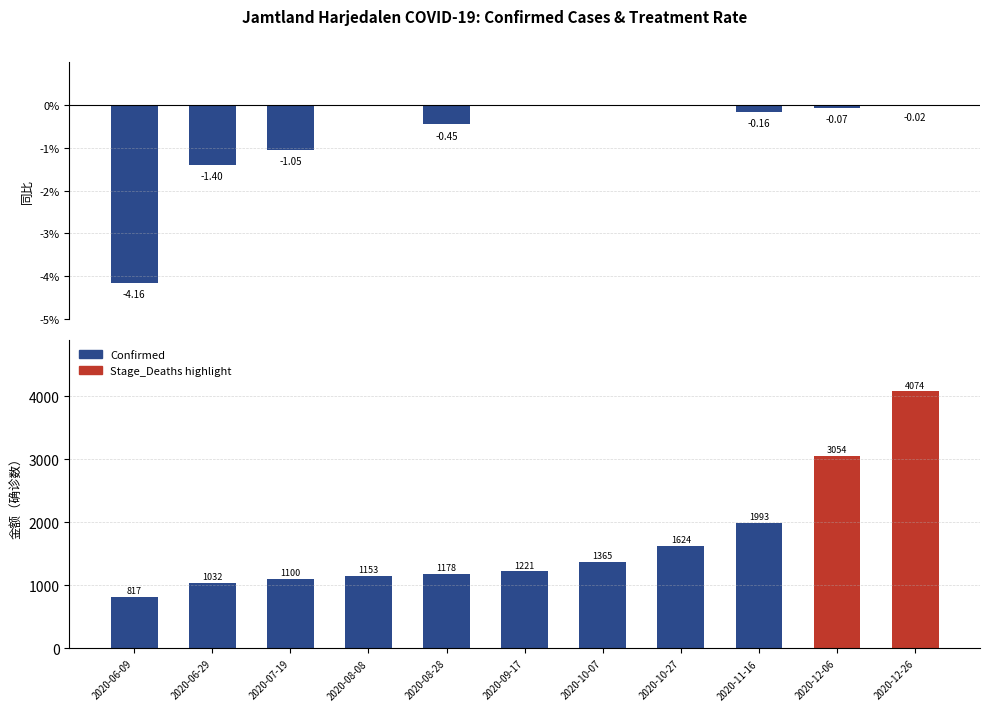

How many groups of bars are there?

11